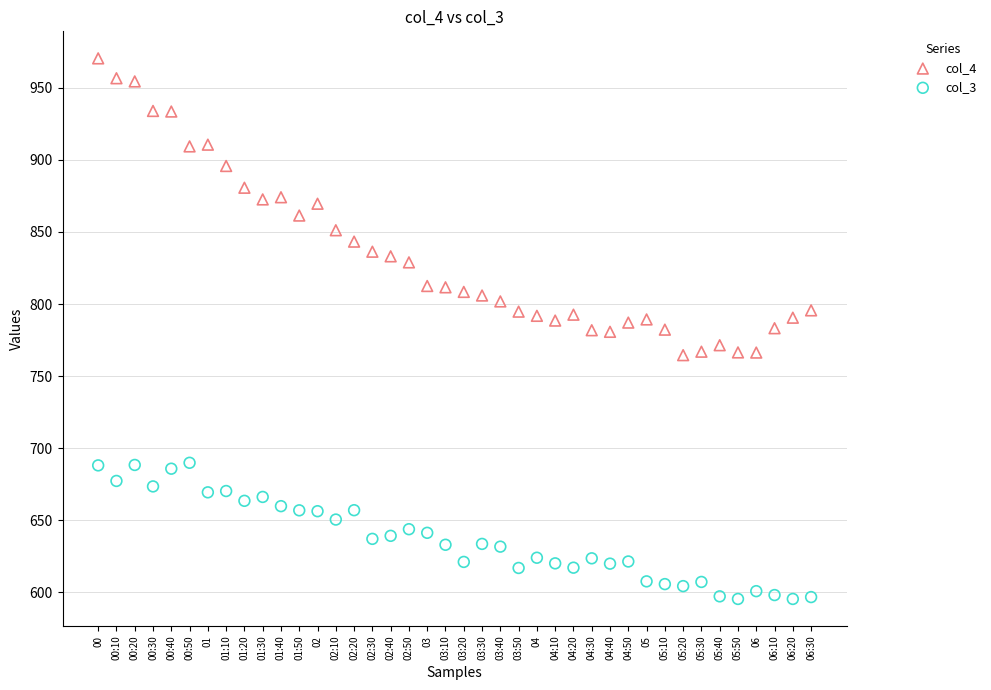

Which series has the widest spread of Y values?

col_4